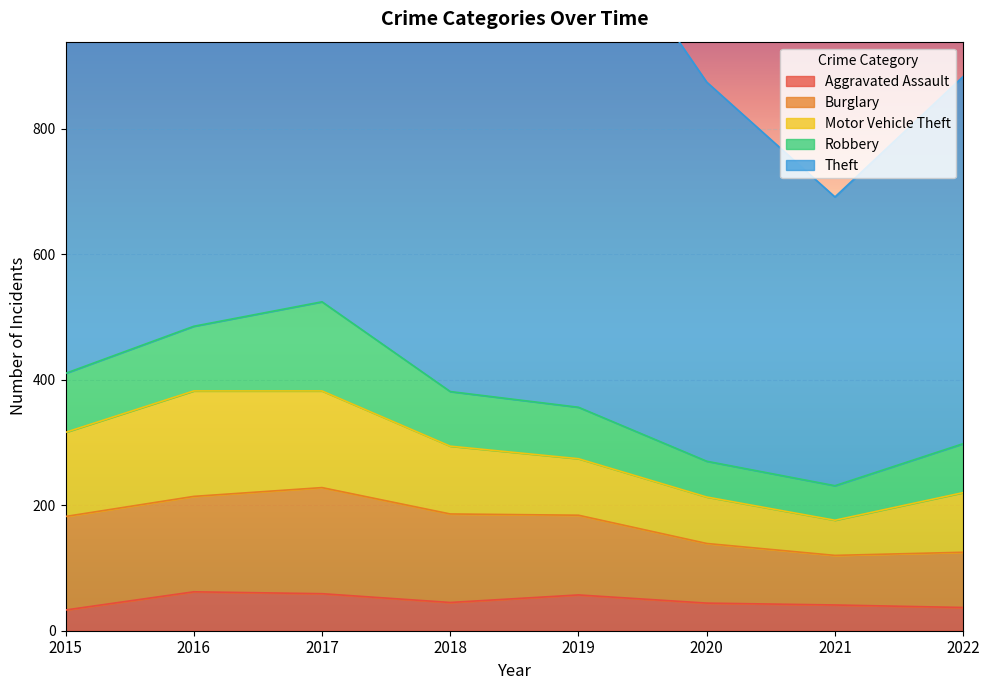

What is the difference between the second highest and second lowest values in the Robbery series?

46